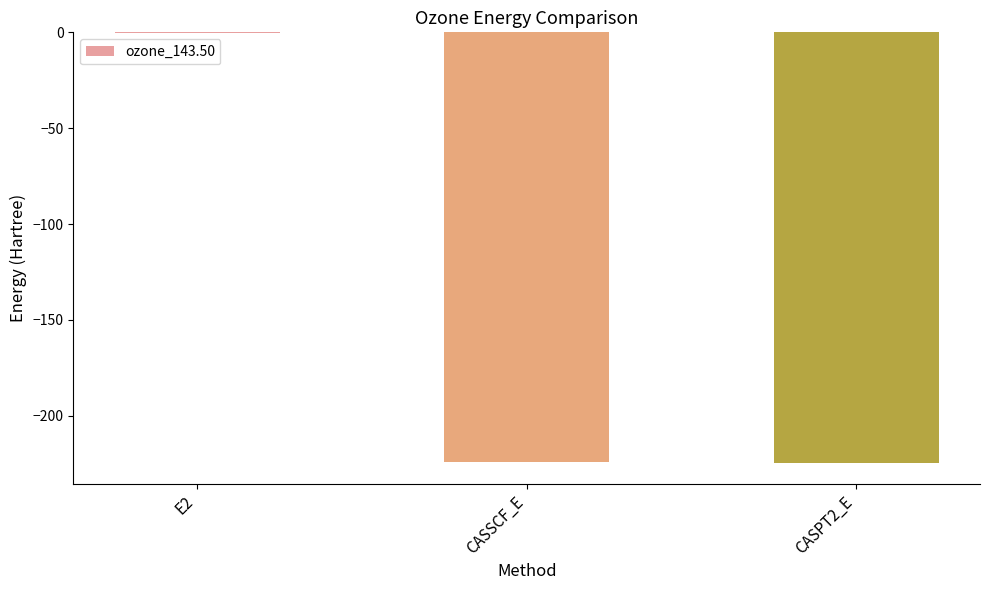

Which label corresponds to the largest value in the chart?

E2